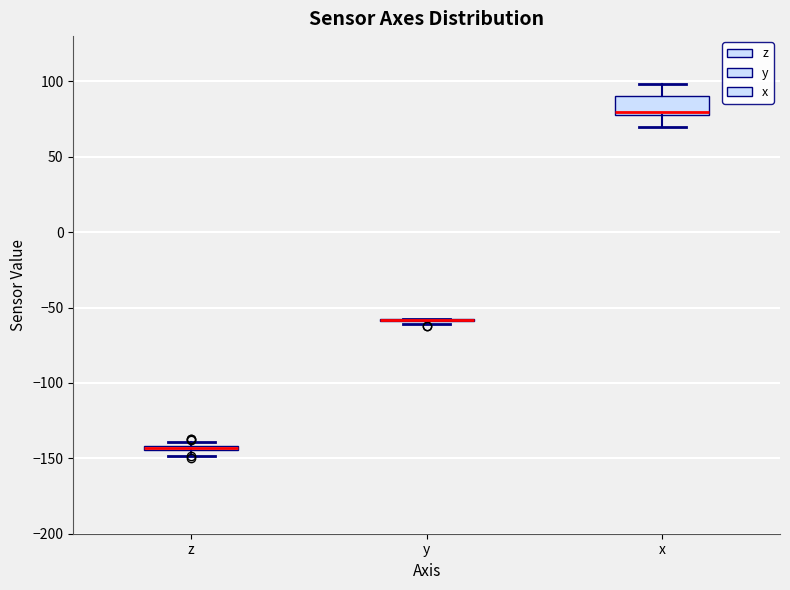

Where is the upper edge of the box for z on the y-axis? The values are not printed on the chart, so give them approximately, as read against the axis.

-140